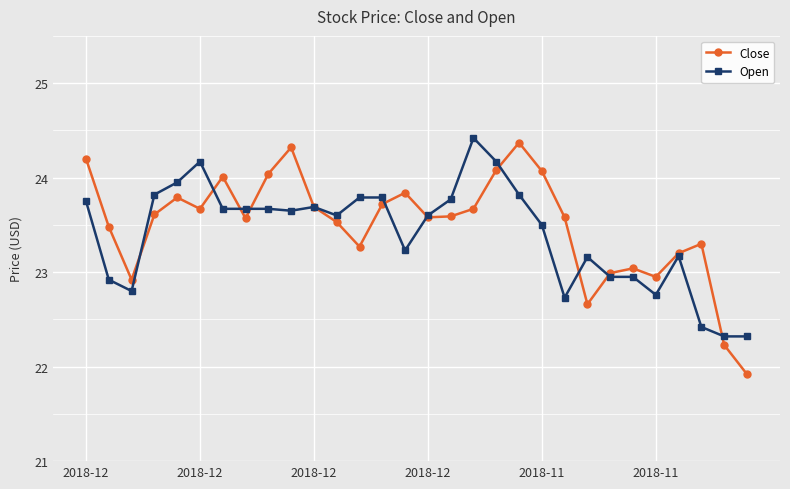

What is the greatest value displayed?

24.4